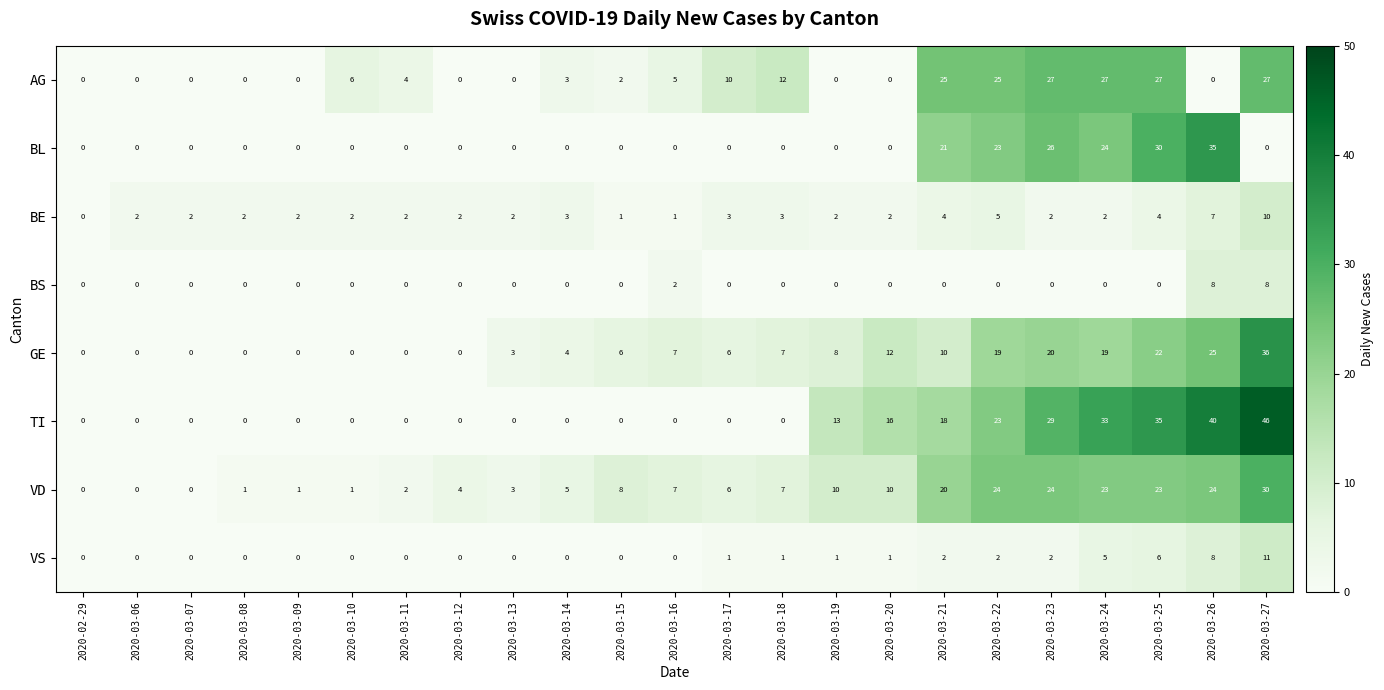

The BS series shows 4 at 2020-03-12. True or false?

False